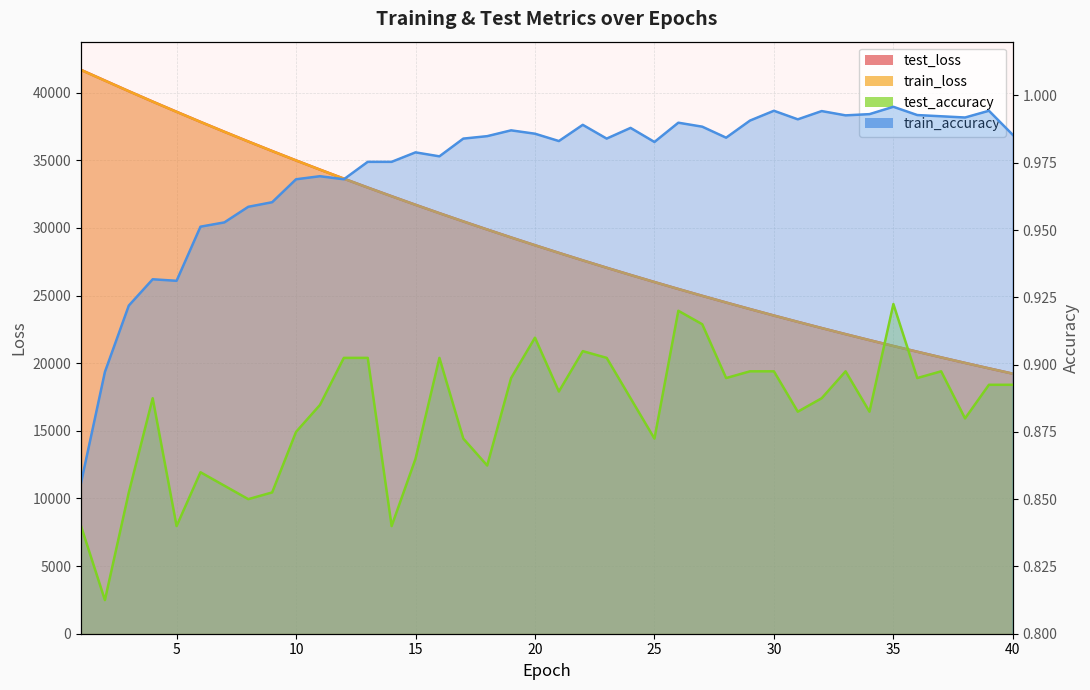

At which label is test_loss closest to 30460?

17